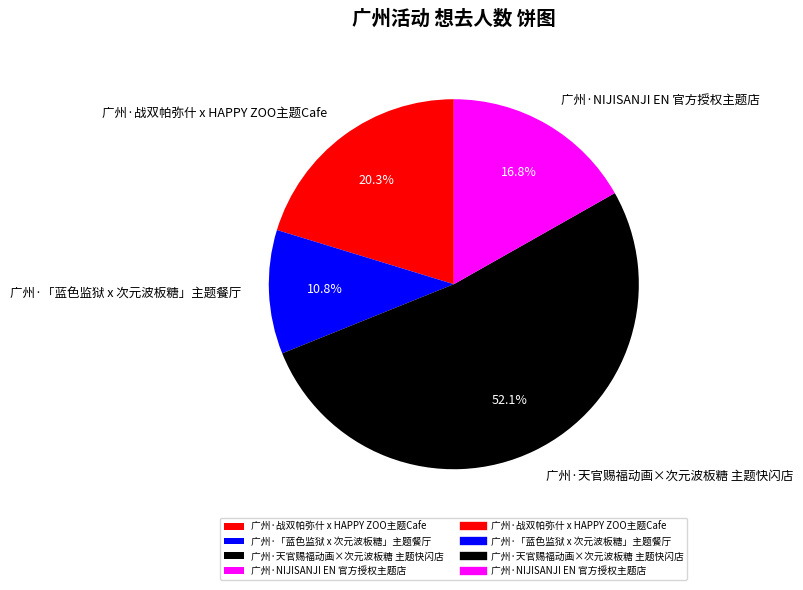

True or false: 广州·「蓝色监狱 x 次元波板糖」主题餐厅 accounts for 2% of the total.

False